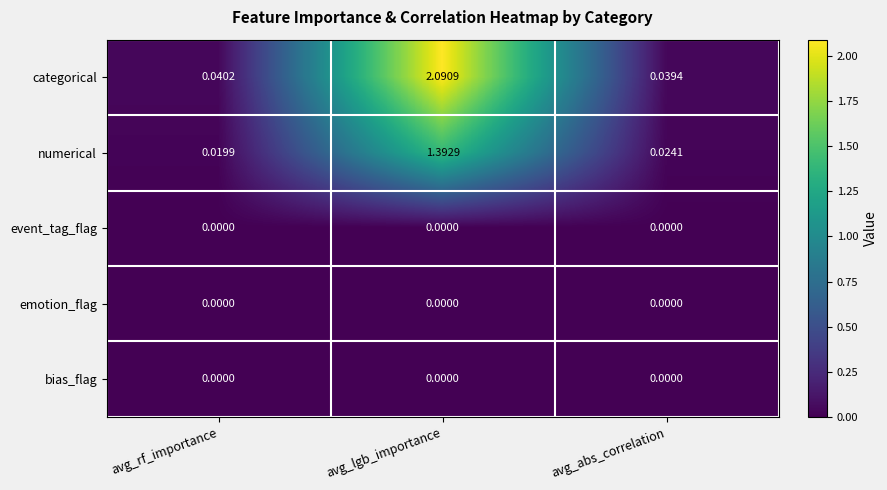

At which category is the sum across all series the highest?

avg_lgb_importance